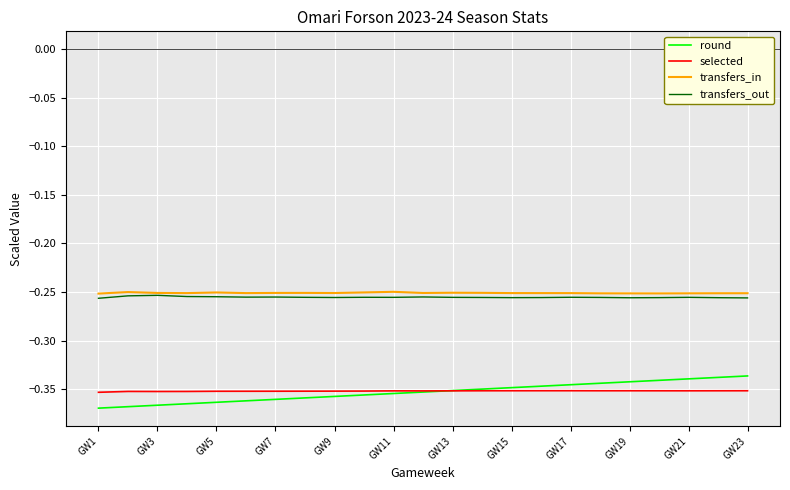

True or false: selected and transfers_in cross at least once.

False